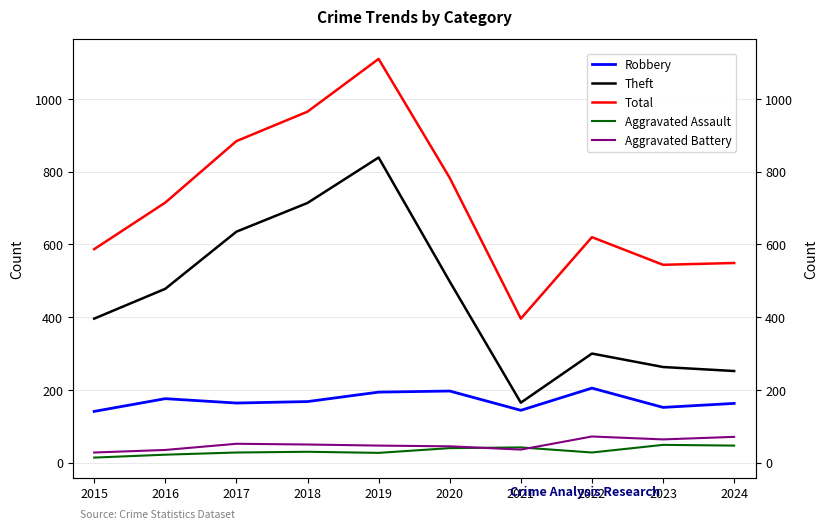

True or false: Aggravated Battery and Robbery cross at least once.

False